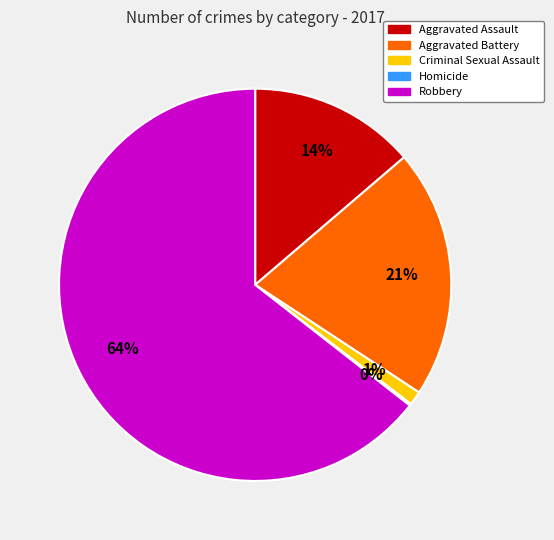

Which category has the biggest portion of the pie?

Robbery